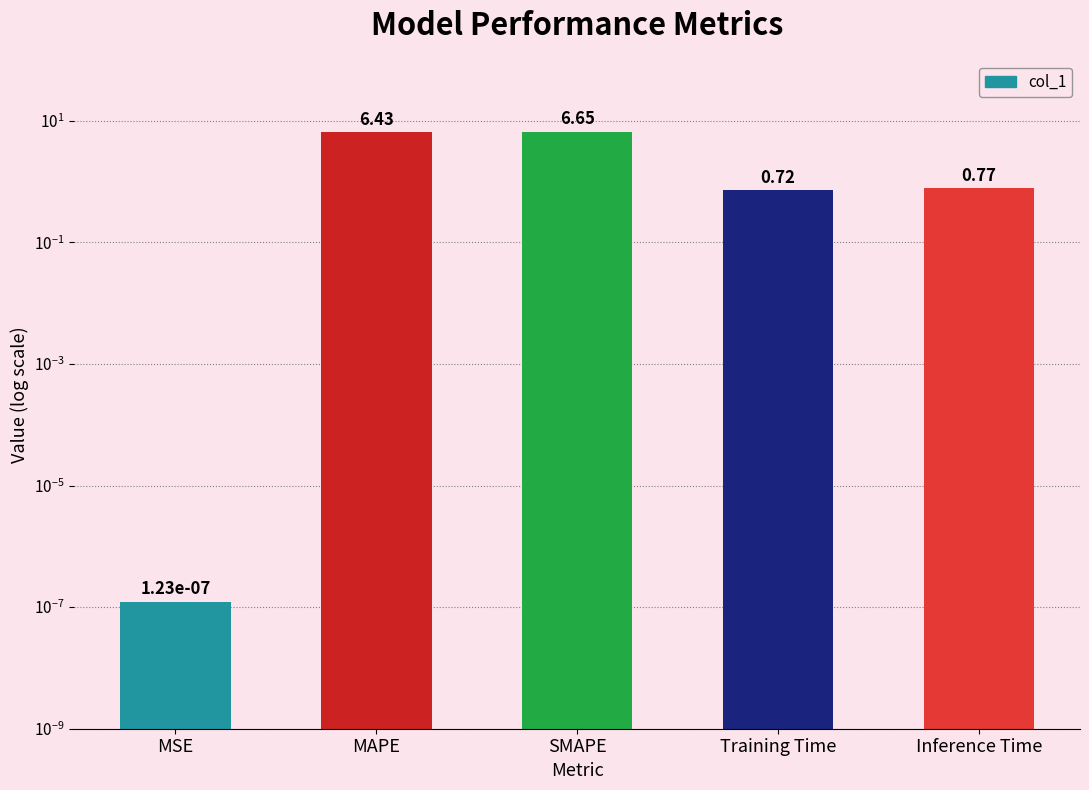

Reading left to right, what are all the values shown in this chart?

0.0	6.4	6.6	0.7	0.8